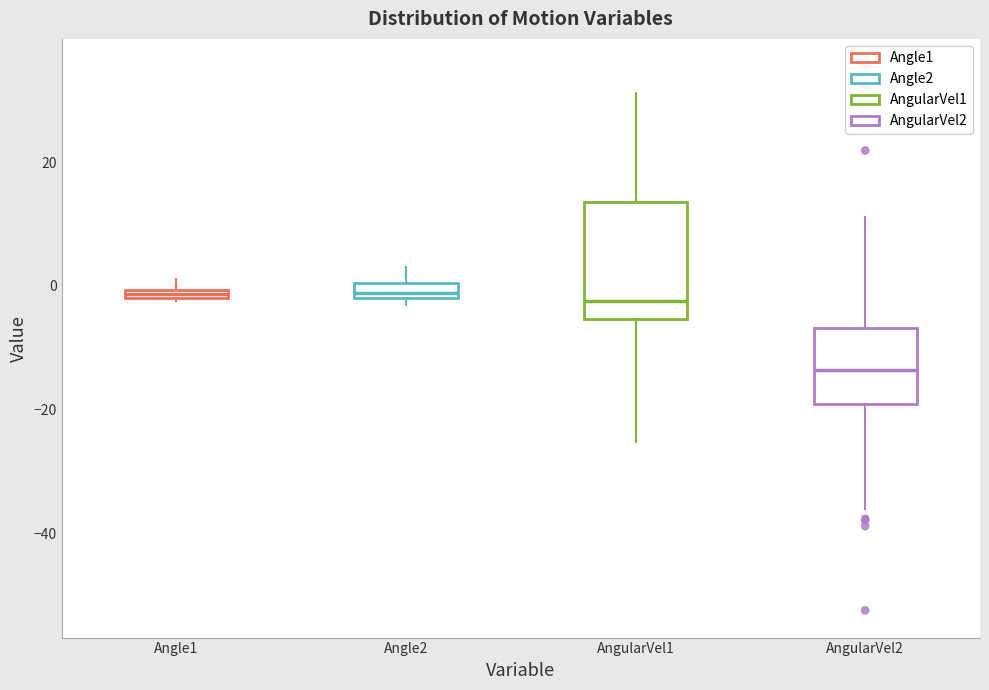

Comparing the boxes themselves (not the whiskers), which one is the tallest?

AngularVel1